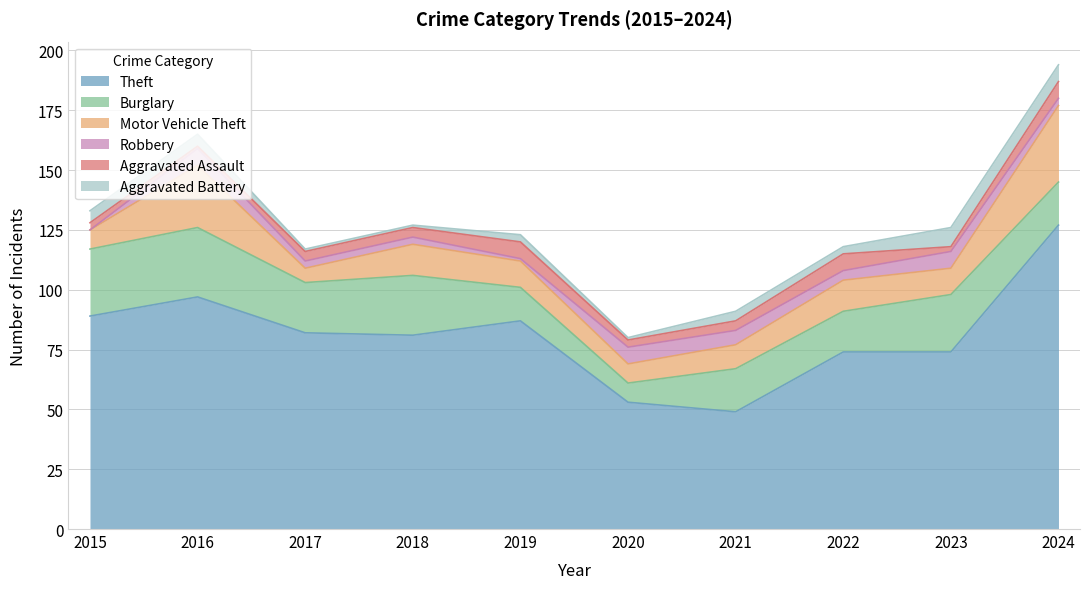

Reading right to left, transcribe all the data shown in this chart.

Theft: 2024=127	2023=74	2022=74	2021=49	2020=53	2019=87	2018=81	2017=82	2016=97	2015=89
Burglary: 2024=18	2023=24	2022=17	2021=18	2020=8	2019=14	2018=25	2017=21	2016=29	2015=28
Motor Vehicle Theft: 2024=32	2023=11	2022=13	2021=10	2020=8	2019=11	2018=13	2017=6	2016=26	2015=8
Robbery: 2024=3	2023=7	2022=4	2021=6	2020=7	2019=1	2018=3	2017=3	2016=7	2015=0
Aggravated Assault: 2024=7	2023=2	2022=7	2021=4	2020=3	2019=7	2018=4	2017=4	2016=1	2015=3
Aggravated Battery: 2024=7	2023=8	2022=3	2021=4	2020=1	2019=3	2018=1	2017=1	2016=5	2015=5